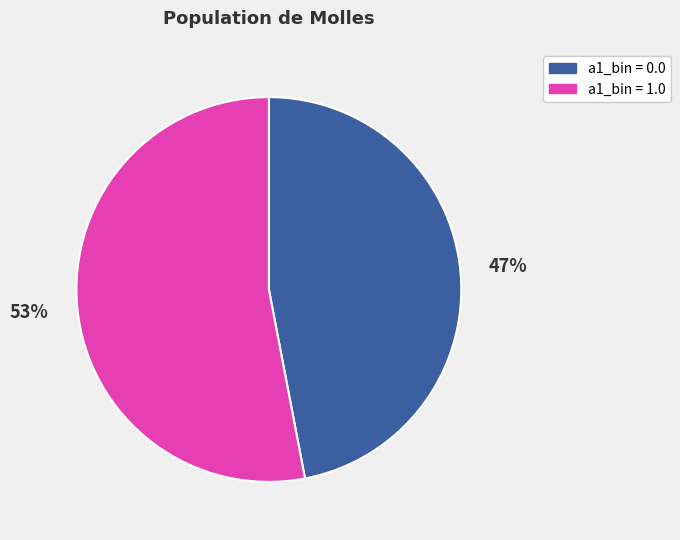

Is there any slice that represents more than half of the pie?

Yes